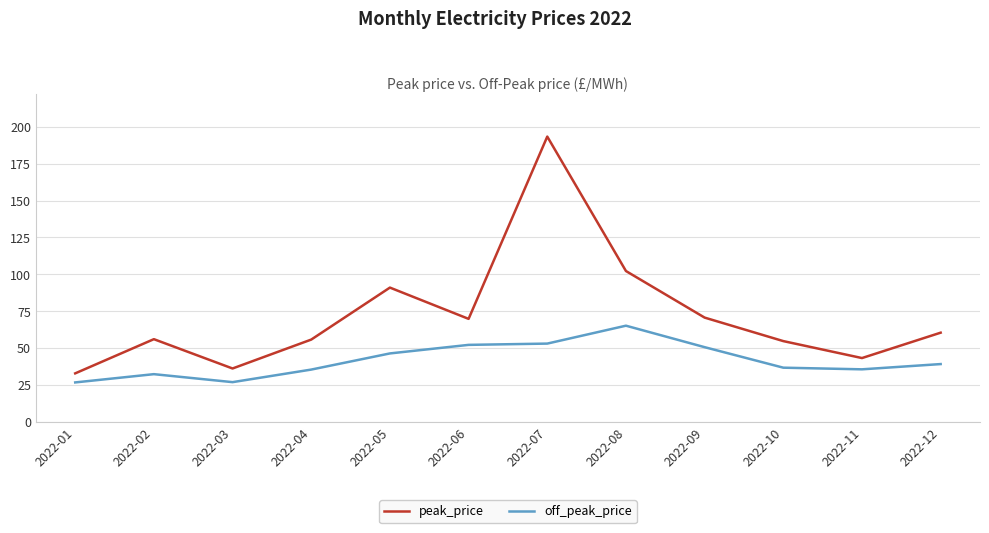

What is the difference between the maximum and minimum values in the peak_price series?

160.7